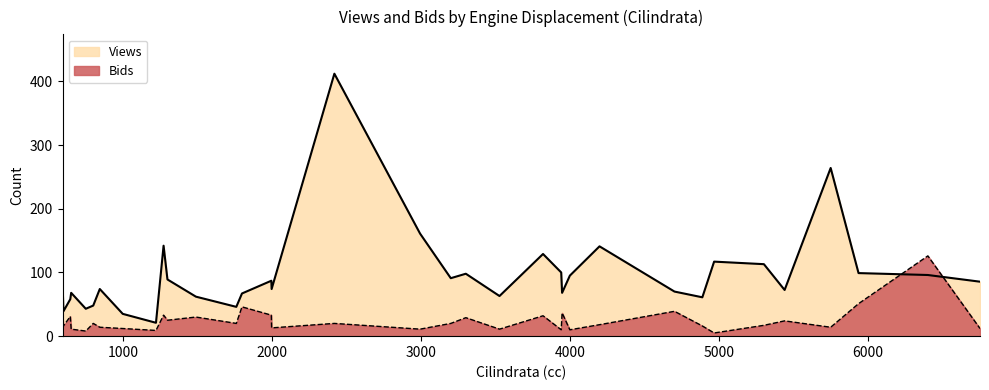

Where is the first local maximum for Views?

646